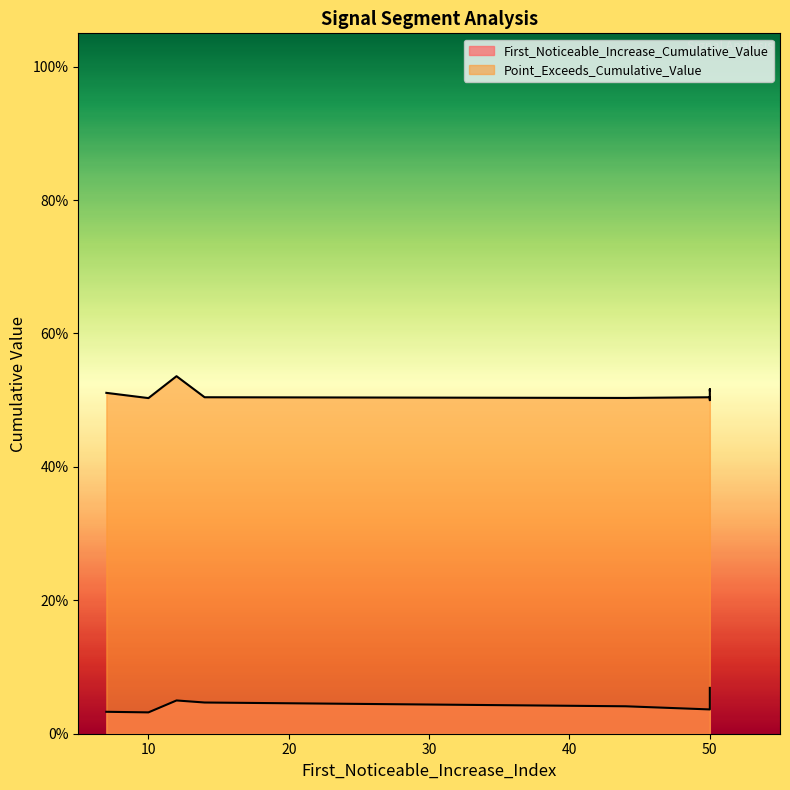

What is the highest value of the Point_Exceeds_Cumulative_Value series?

0.5